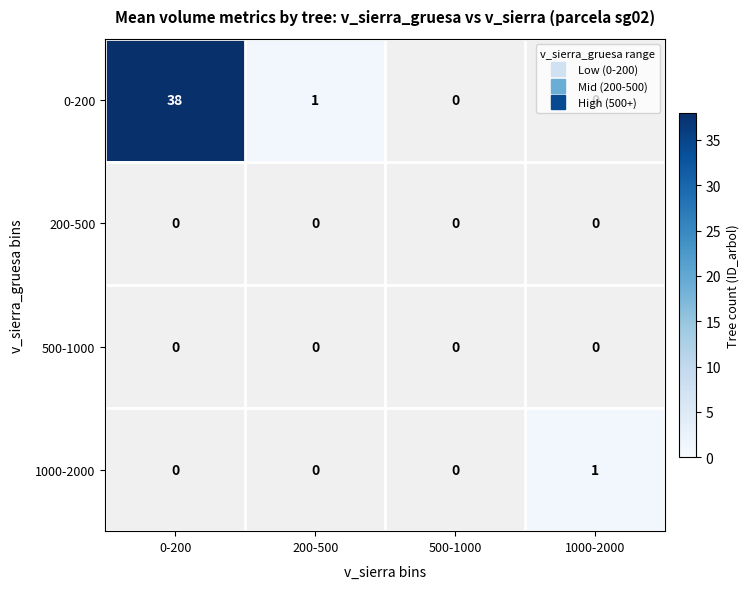

At 500-1000, list the series in order from largest to smallest.

0-200, 200-500, 500-1000, 1000-2000